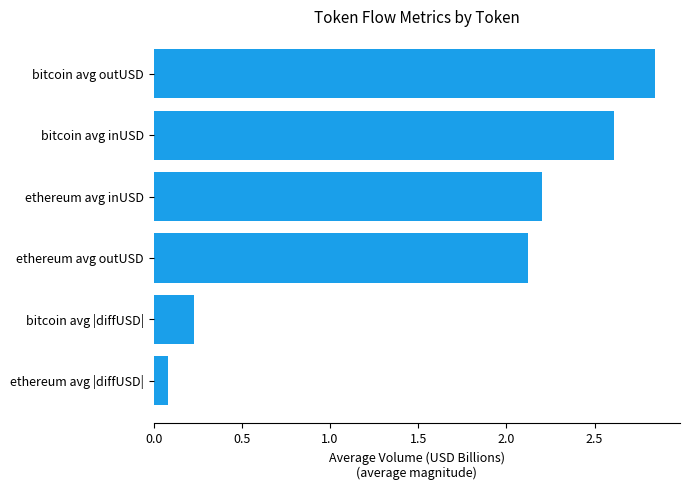

Does the chart contain any negative values?

No